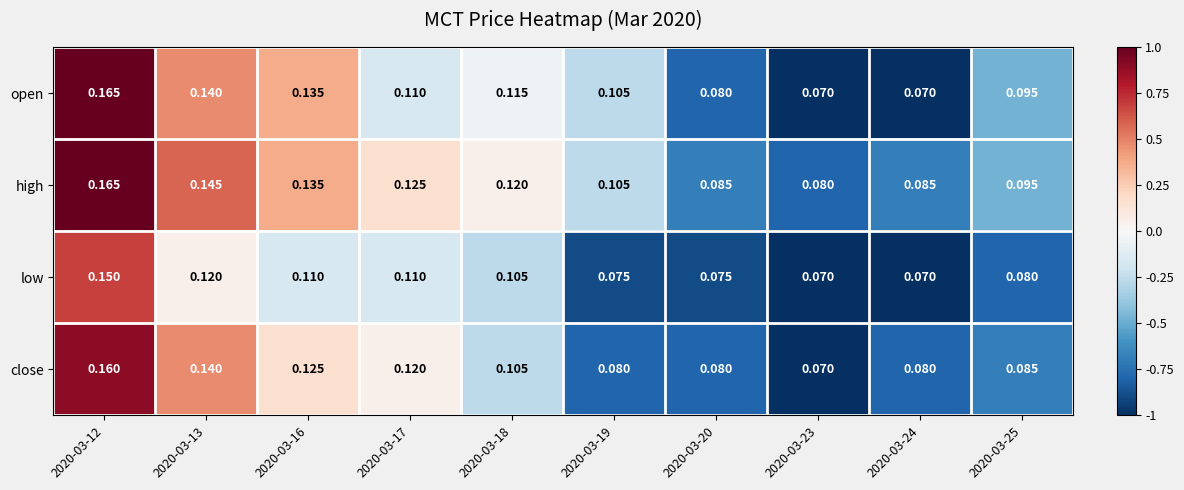

Which series has the largest total across all categories?

high